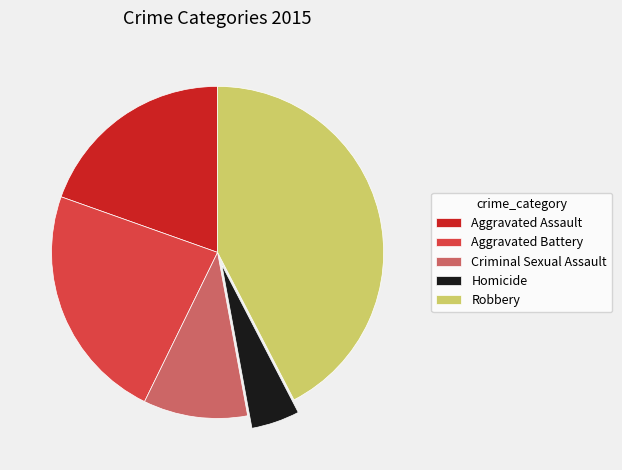

Count the number of slices in the pie.

5